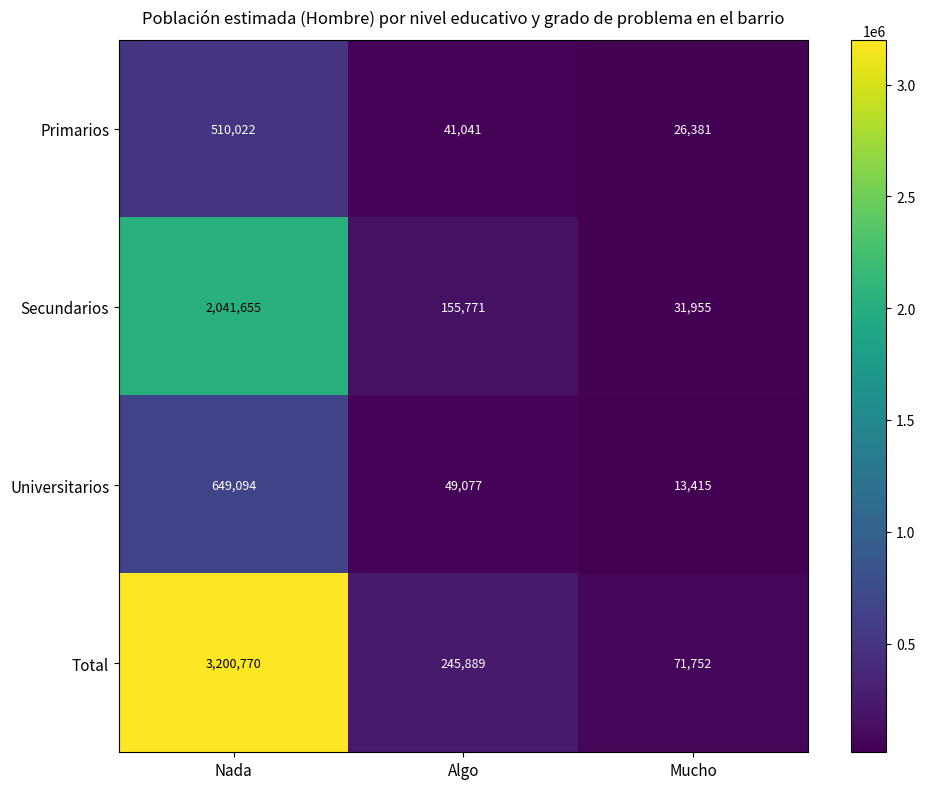

The Total series shows 425218 at Algo. True or false?

False